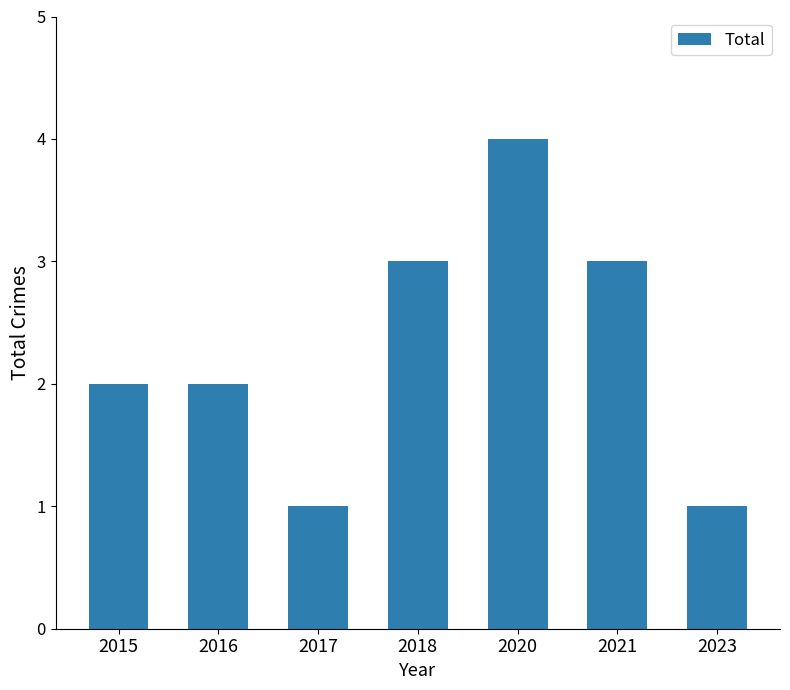

At which category does the chart reach its peak across all series?

2020